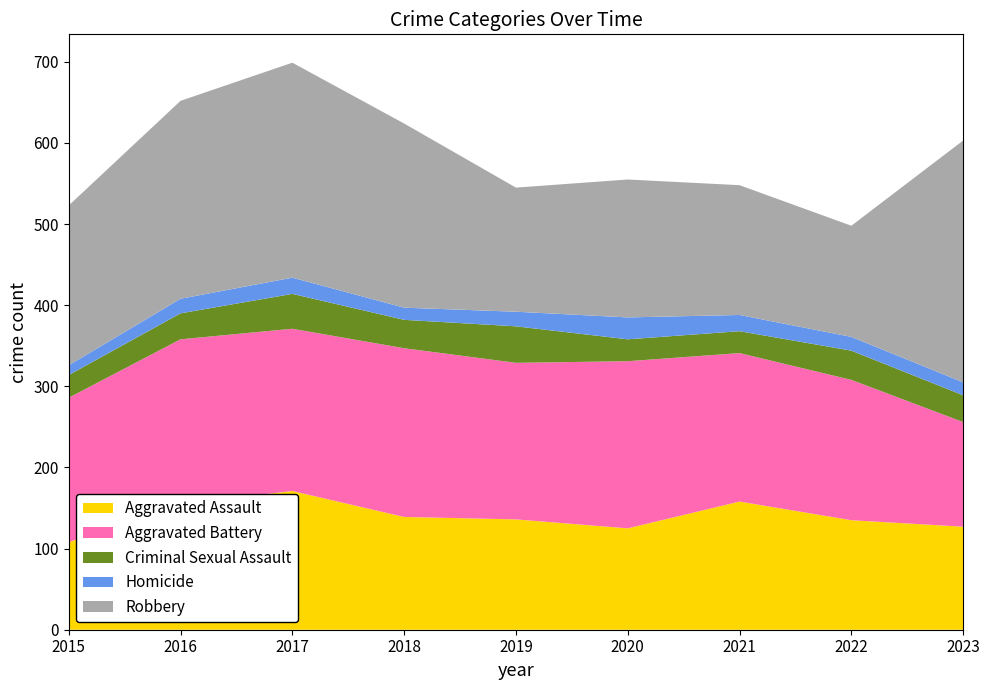

Reading left to right, extract all data points from this chart.

Aggravated Assault: 2015=108	2016=155	2017=171	2018=139	2019=136	2020=125	2021=158	2022=135	2023=127
Aggravated Battery: 2015=178	2016=203	2017=200	2018=208	2019=193	2020=206	2021=183	2022=173	2023=129
Criminal Sexual Assault: 2015=28	2016=32	2017=43	2018=35	2019=45	2020=27	2021=27	2022=36	2023=33
Homicide: 2015=12	2016=18	2017=20	2018=15	2019=18	2020=27	2021=20	2022=17	2023=16
Robbery: 2015=197	2016=244	2017=265	2018=227	2019=153	2020=170	2021=160	2022=137	2023=298